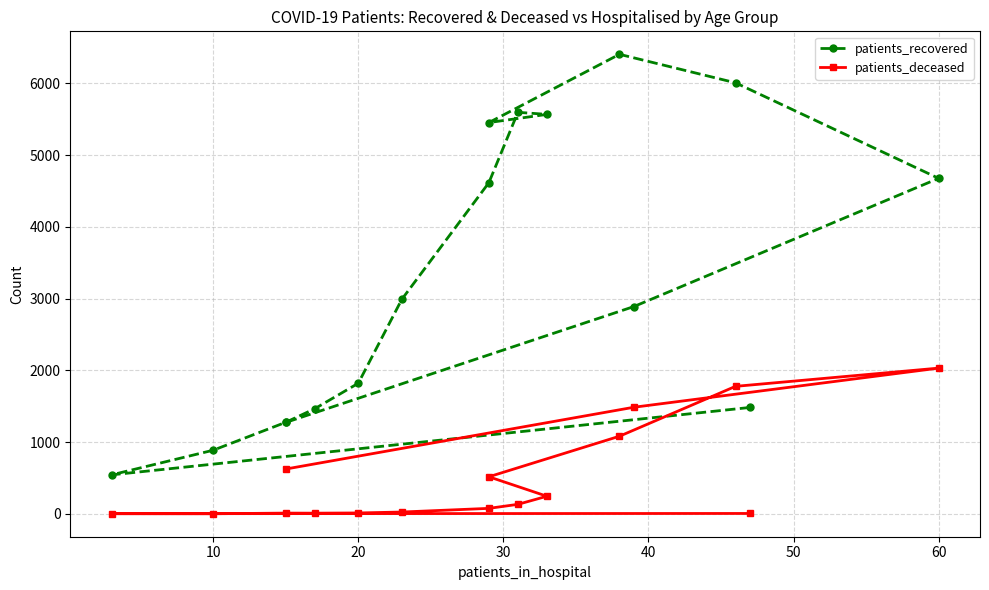

The patients_recovered series shows 8078 at 8. True or false?

False